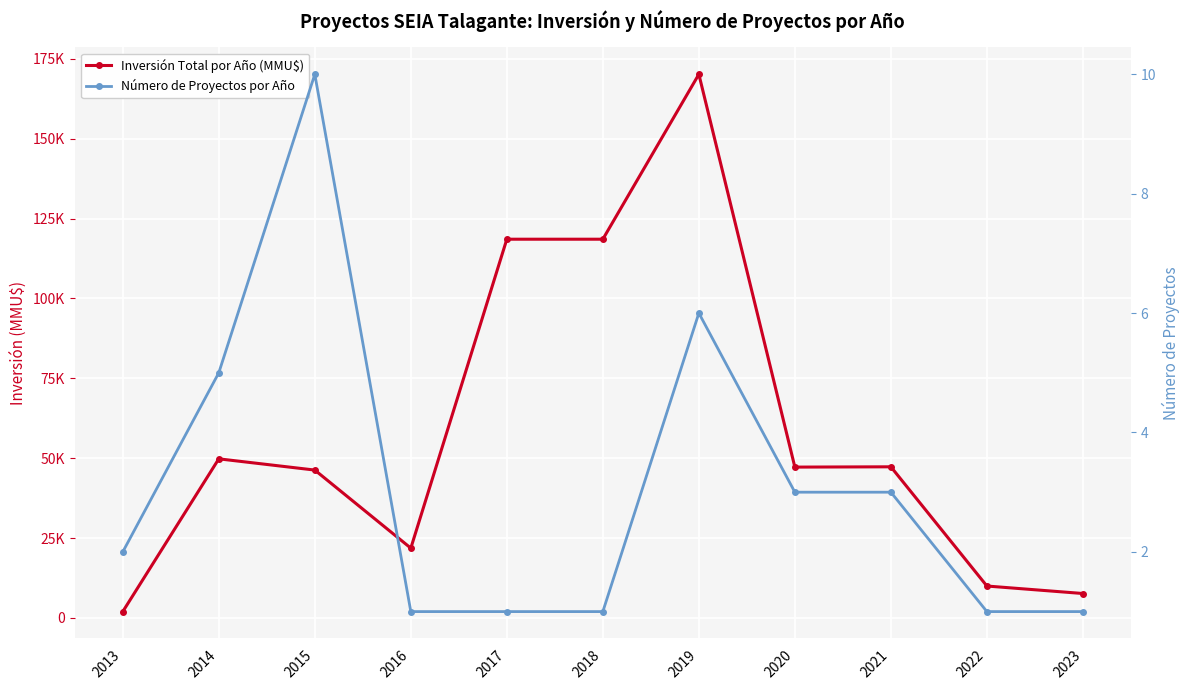

Rank the series by their average value, from lowest to highest.

Número de Proyectos por Año, Inversión Total por Año (MMU$)